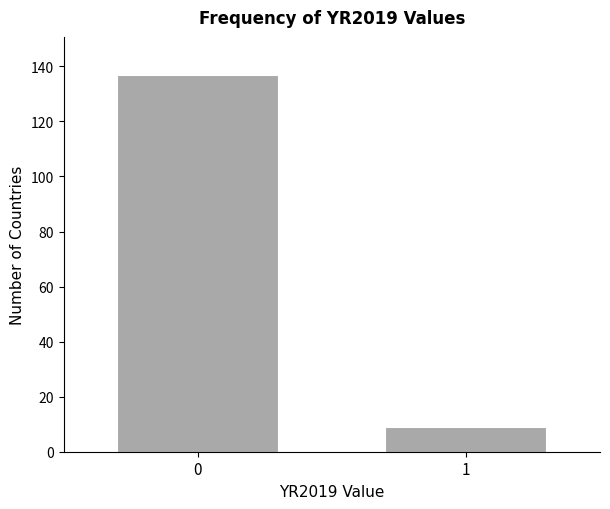

Reading left to right, extract all data points from this chart.

137	9